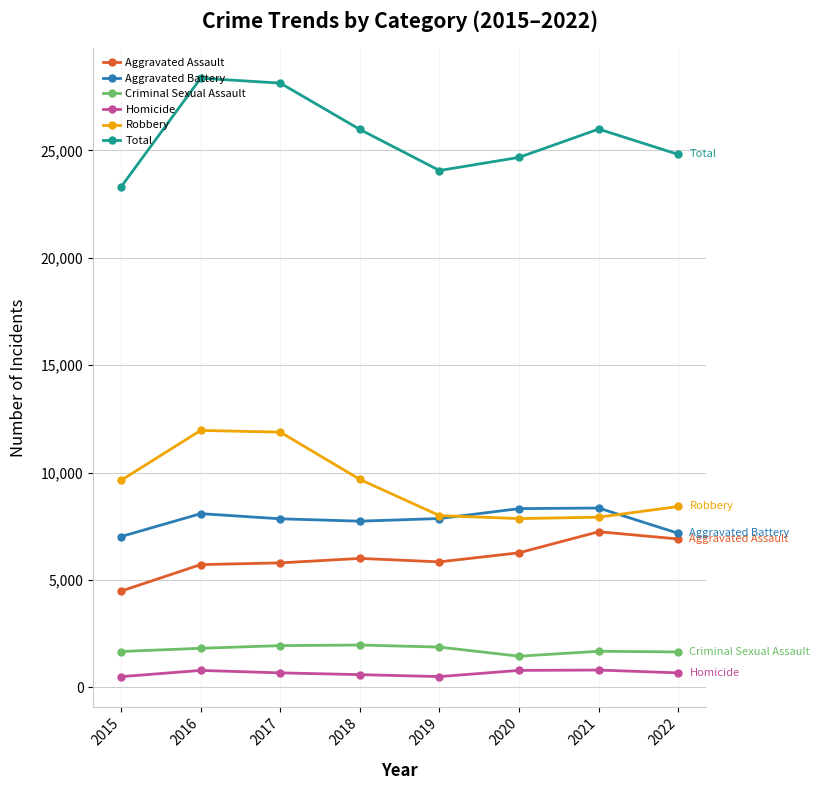

What is the value of the Criminal Sexual Assault point at the 8th from the left?

1646